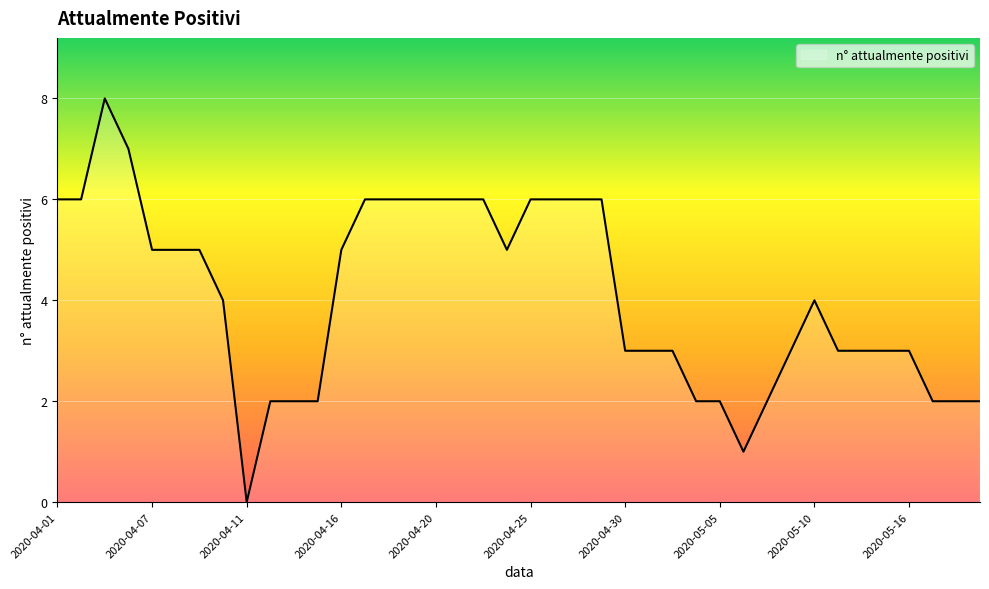

What is the difference between the maximum and minimum values?

8